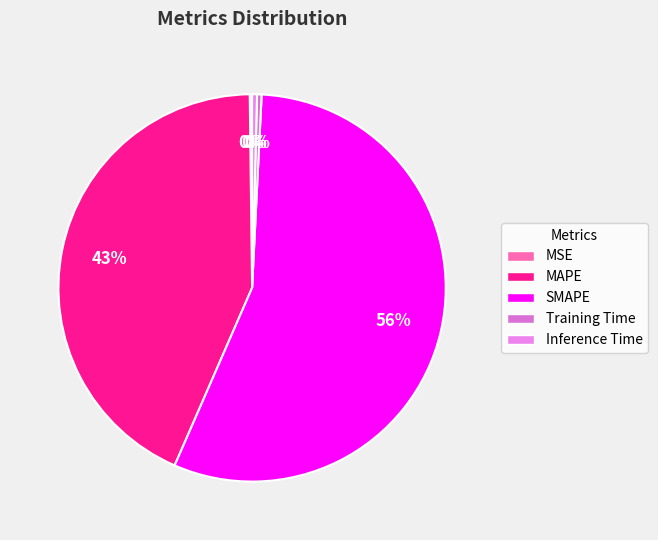

Does SMAPE account for over 50% of the chart?

Yes